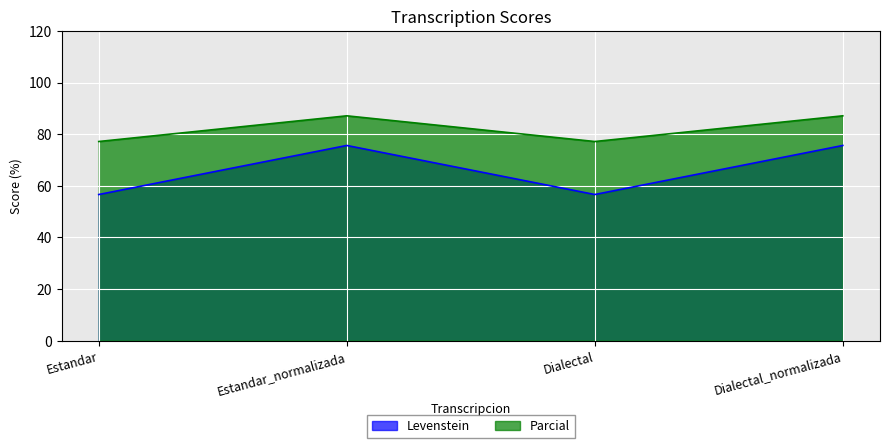

Rank the categories by Levenstein value from highest to lowest.

Estandar_normalizada, Dialectal_normalizada, Estandar, Dialectal